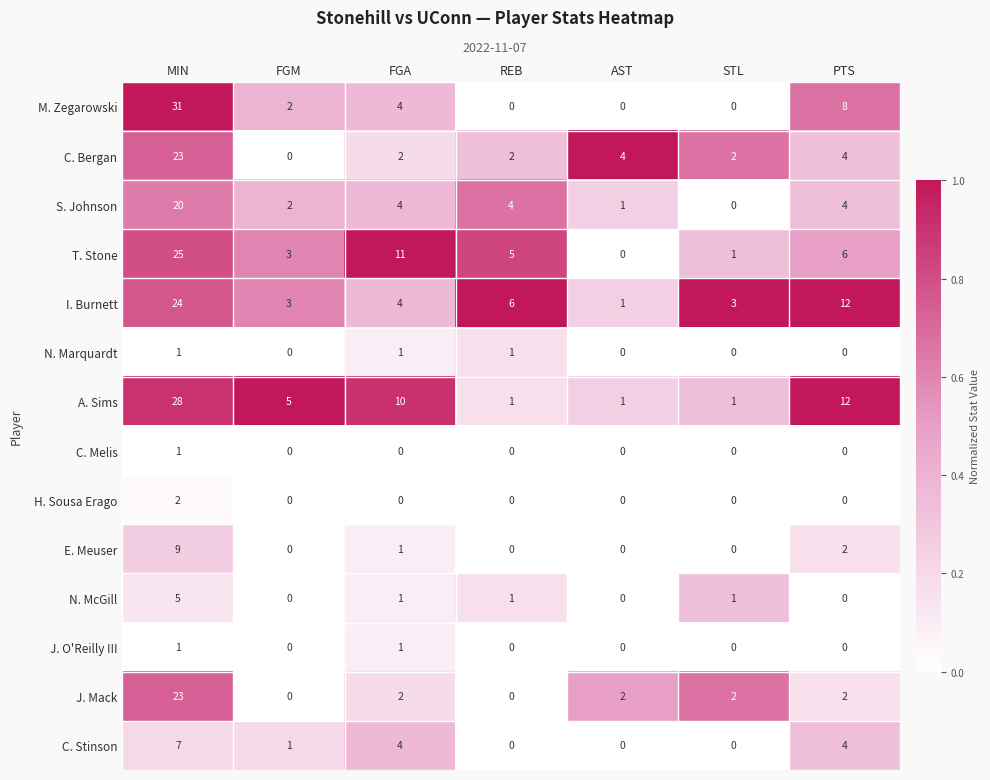

Which category has the highest value in the E. Meuser series?

MIN